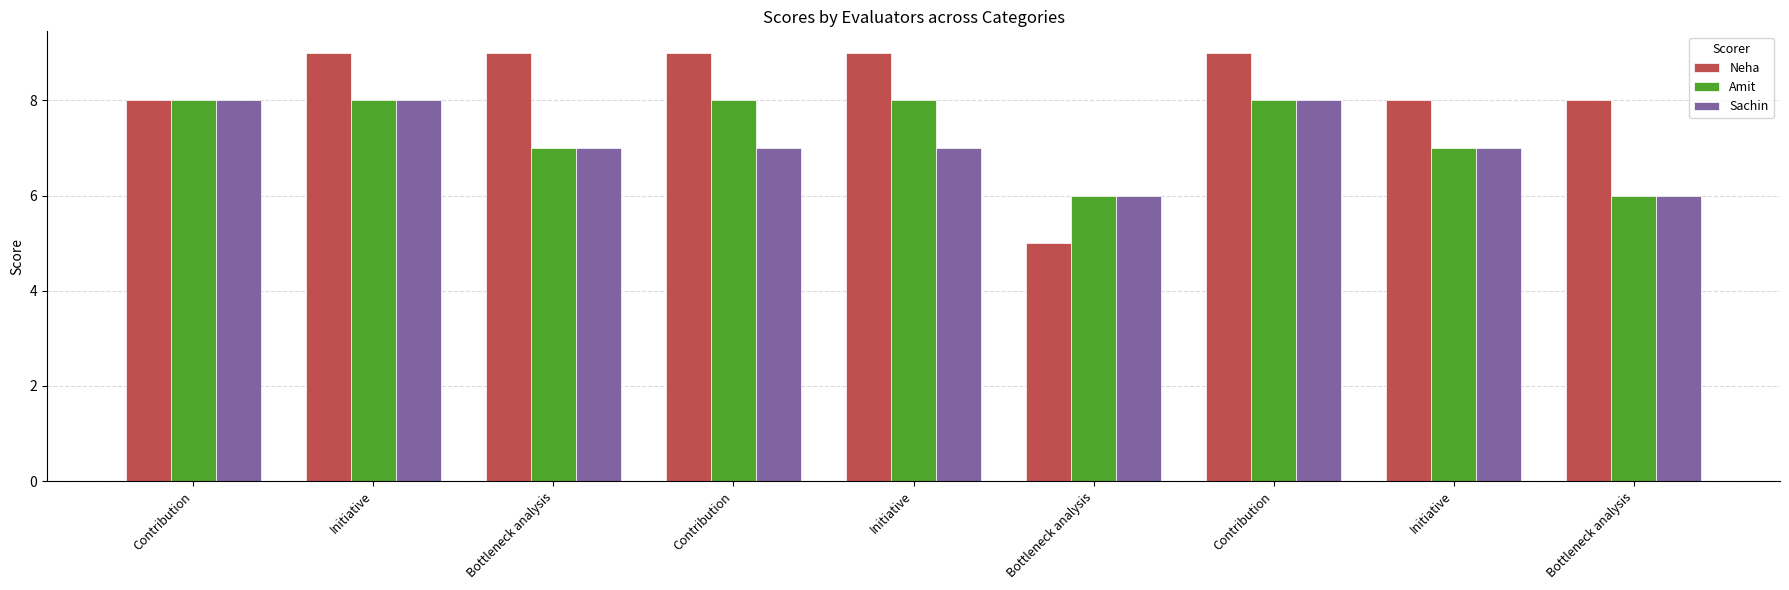

What is the average value of the Neha series?

8